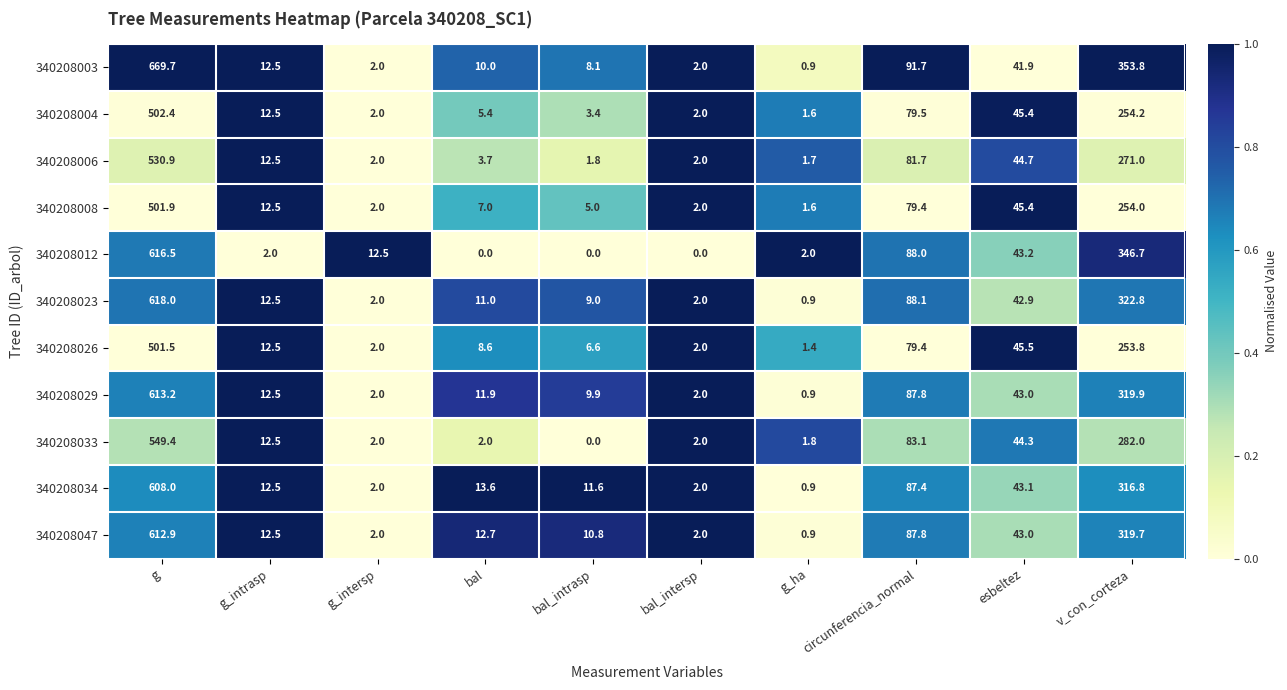

Rank the series by their maximum value, from highest to lowest.

340208003, 340208023, 340208012, 340208029, 340208047, 340208034, 340208033, 340208006, 340208004, 340208008, 340208026